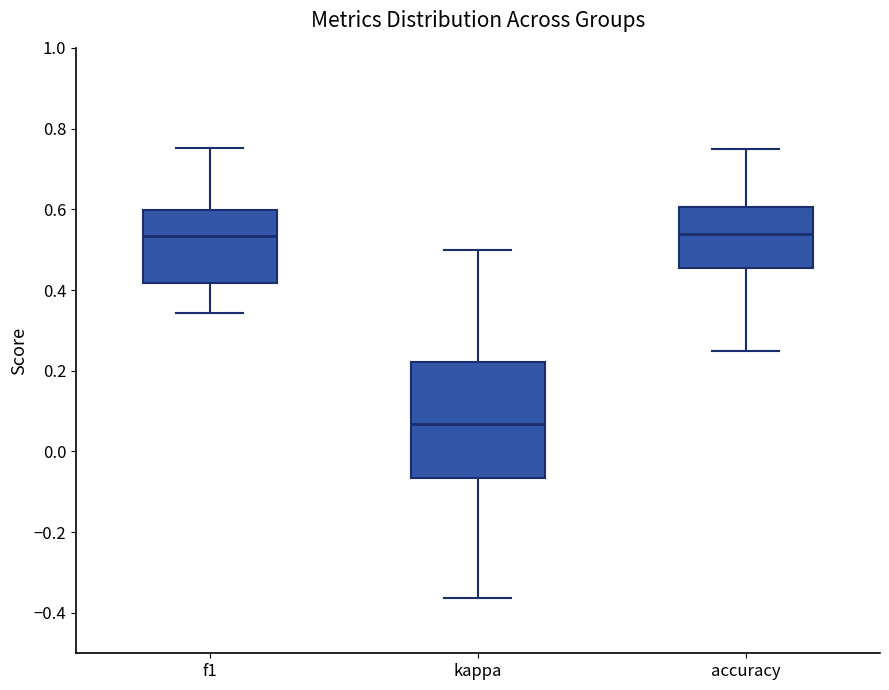

Reading left to right, read every box against the y-axis: the position of its median line, the range the box covers, and the ends of its whiskers. The values are not printed on the chart, so give them approximately, as read against the axis.

f1: median 0.54, box 0.42 to 0.60, whiskers 0.34 to 0.76
kappa: median 0.06, box -0.06 to 0.22, whiskers -0.36 to 0.50
accuracy: median 0.54, box 0.46 to 0.60, whiskers 0.26 to 0.76